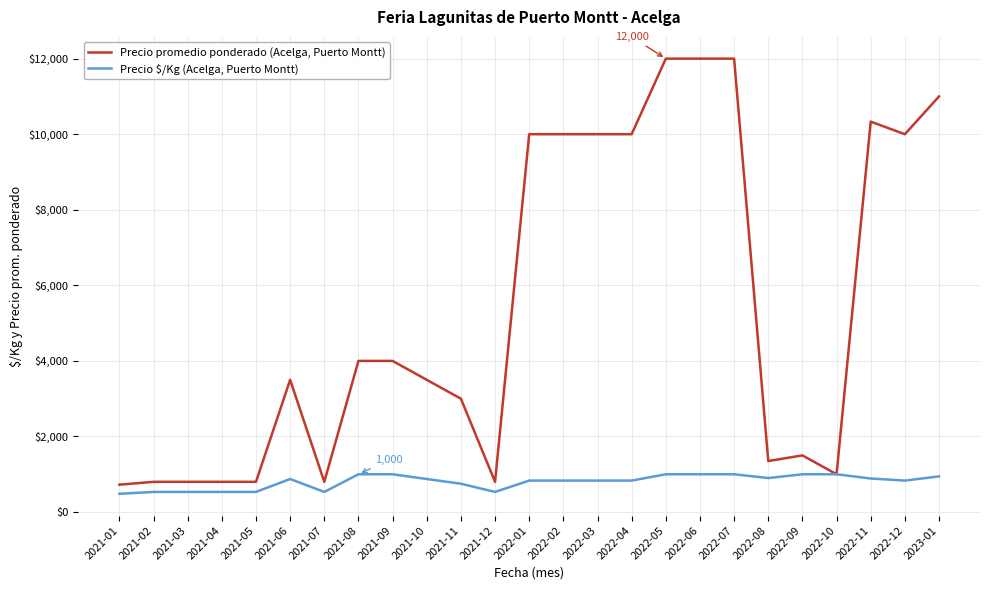

Which series changed the most between 2021-01 and 2022-05?

Precio promedio ponderado (Acelga, Puerto Montt)